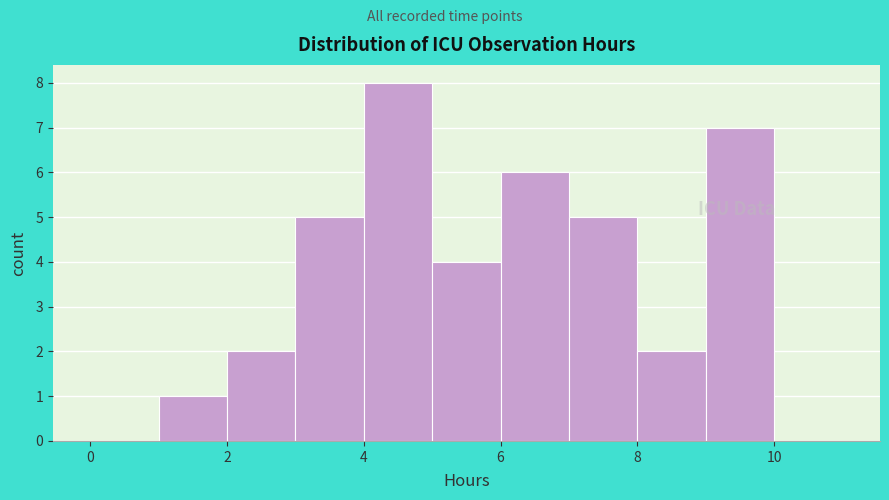

How tall is the bar that spans 7 to 8 on the x-axis? The values are not printed on the chart, so give them approximately, as read against the axis.

5